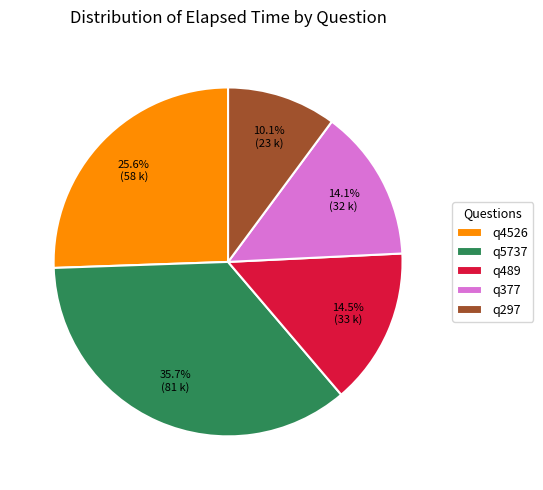

How many slices are in this pie chart?

5